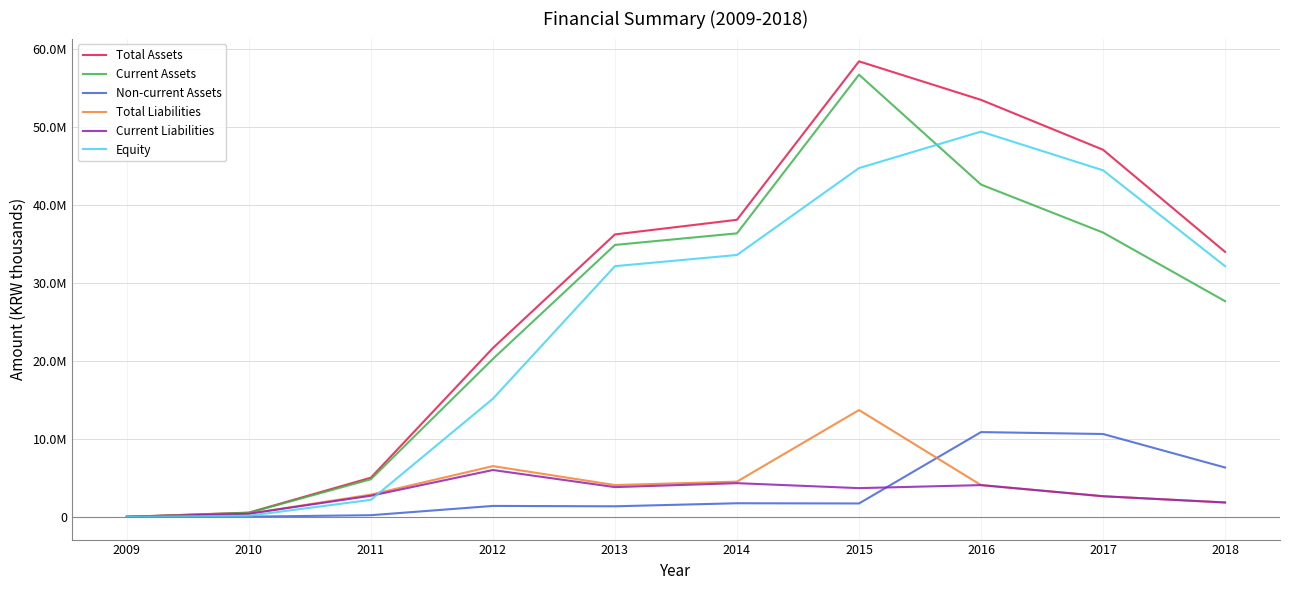

The Equity series shows 2174642 at 2011. True or false?

True